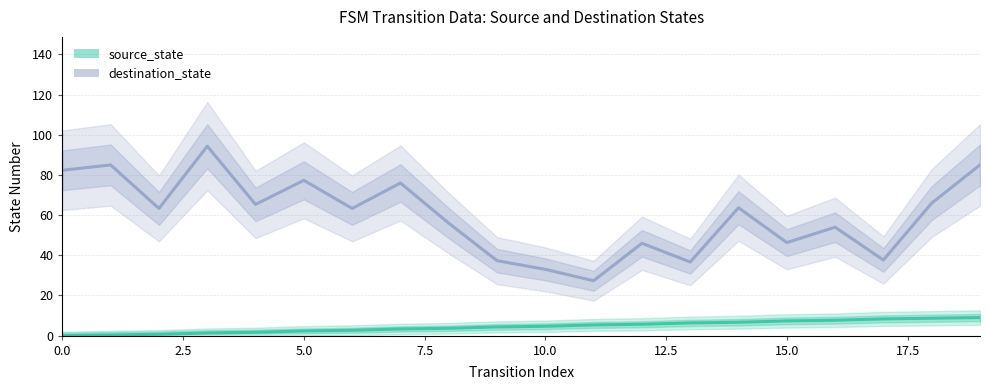

True or false: source_state and destination_state intersect in this chart.

False